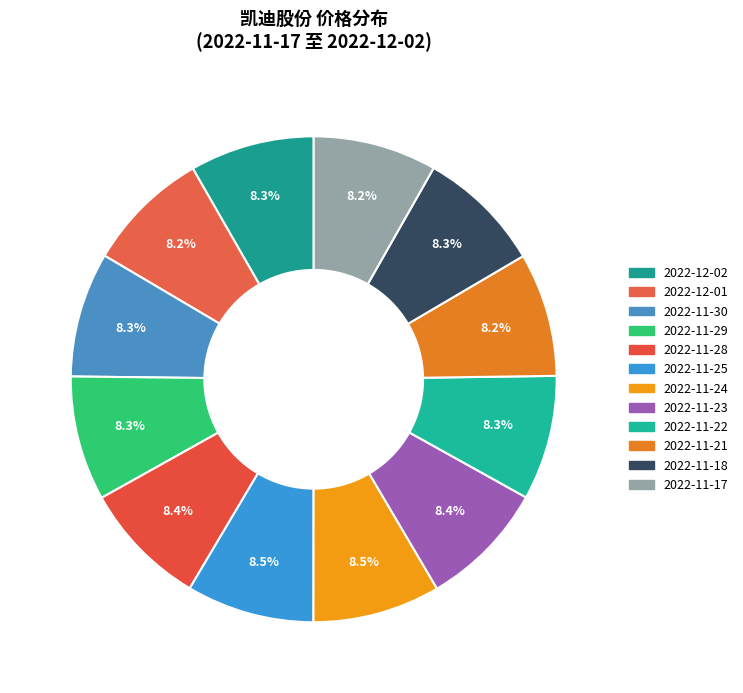

Is the sum of 2022-11-24 and 2022-11-21 greater than half?

No